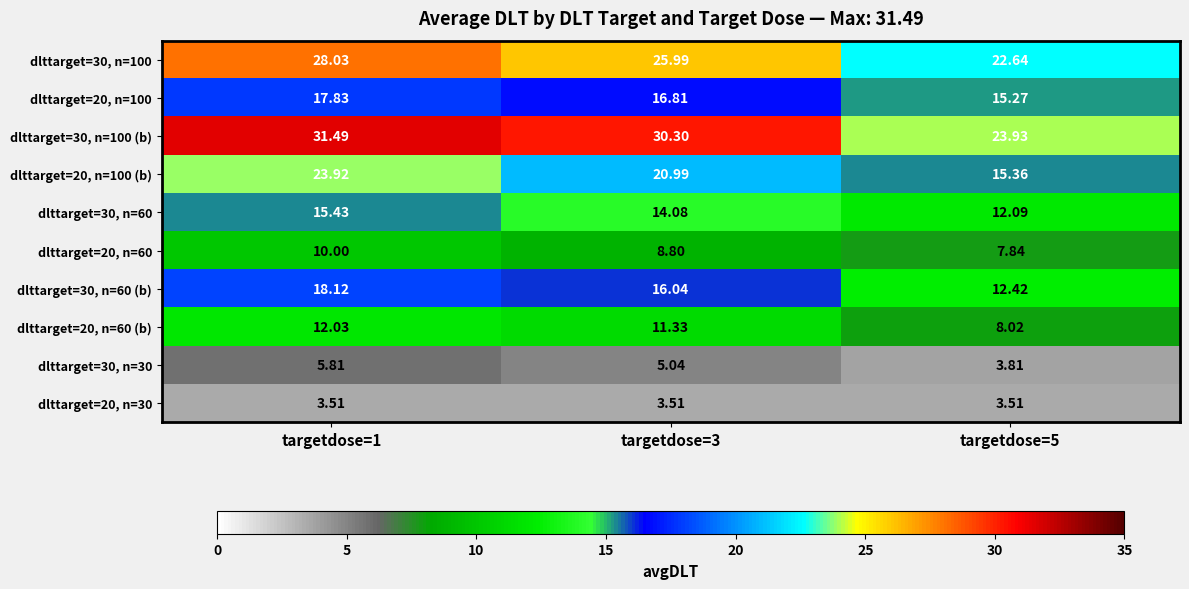

Is the value of dlttarget=20, n=30 at targetdose=3 greater than the value of dlttarget=20, n=60 at targetdose=1?

No